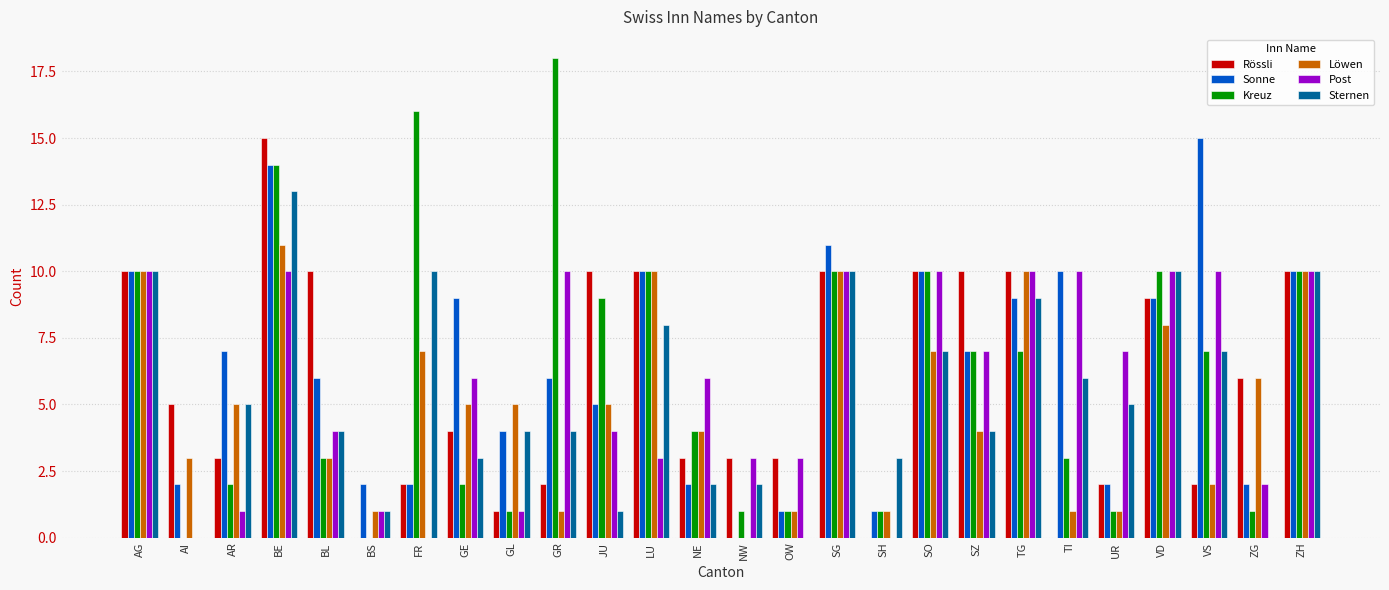

What is the highest value of the Rössli series?

15